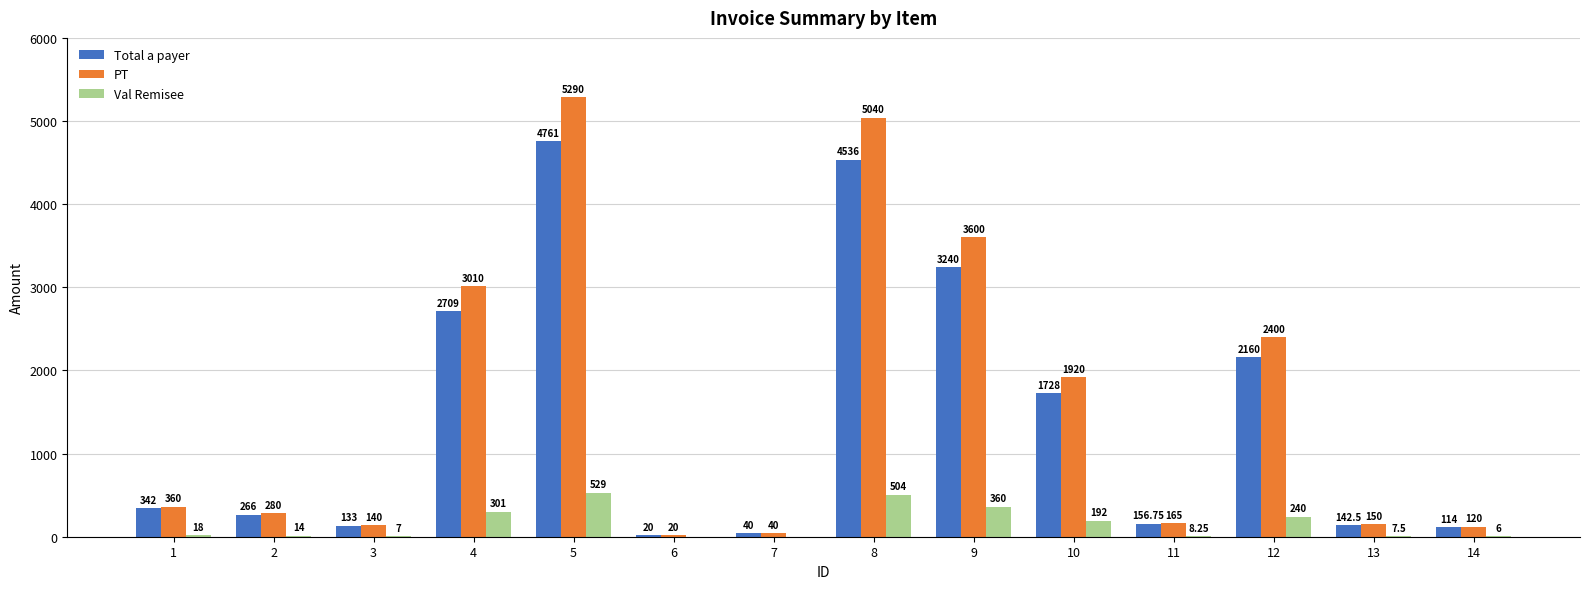

How many distinct data groups are displayed?

3